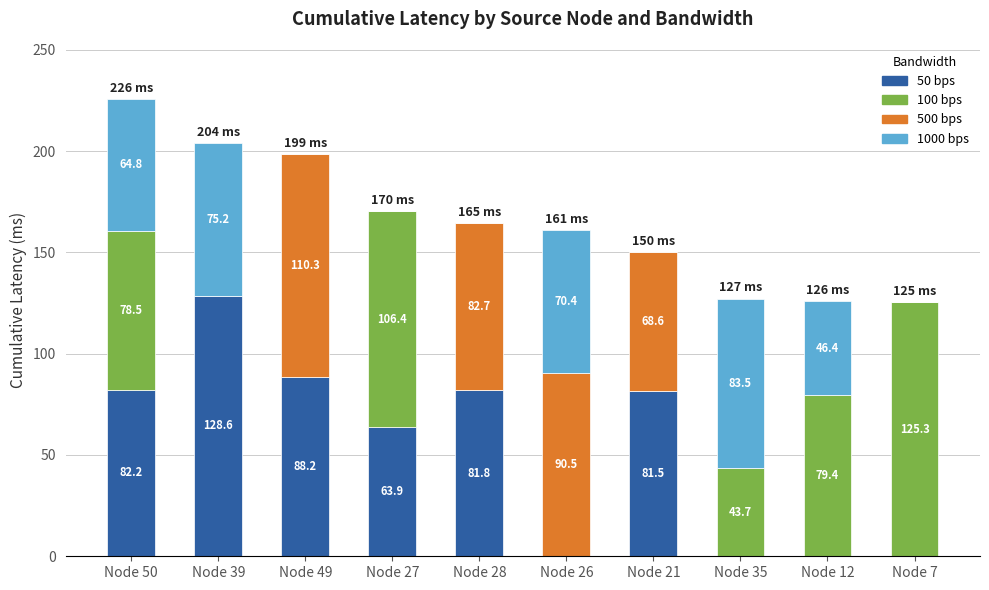

What is the total value across all series at Node 27?

170.3